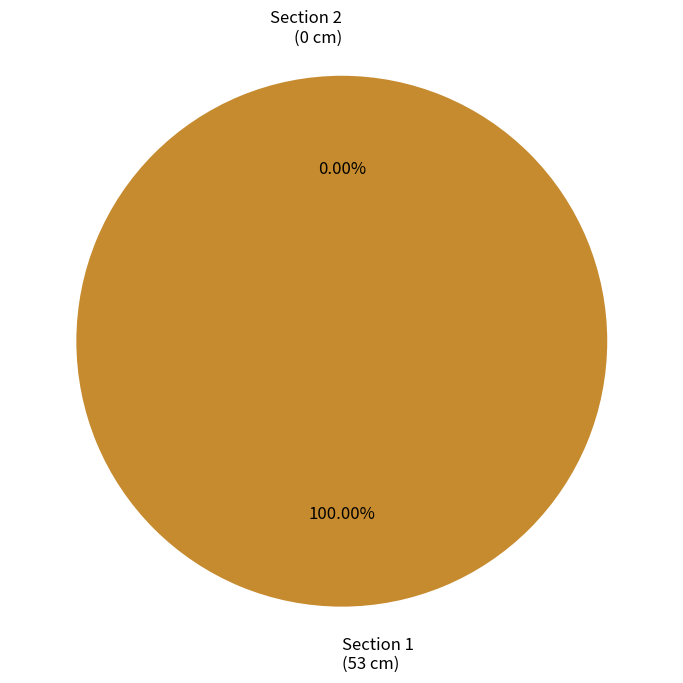

Which slice represents more than half of the pie?

Section 1